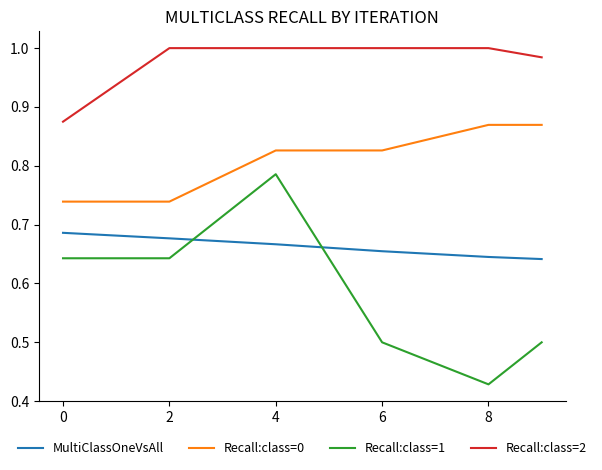

True or false: MultiClassOneVsAll and Recall:class=0 intersect in this chart.

False